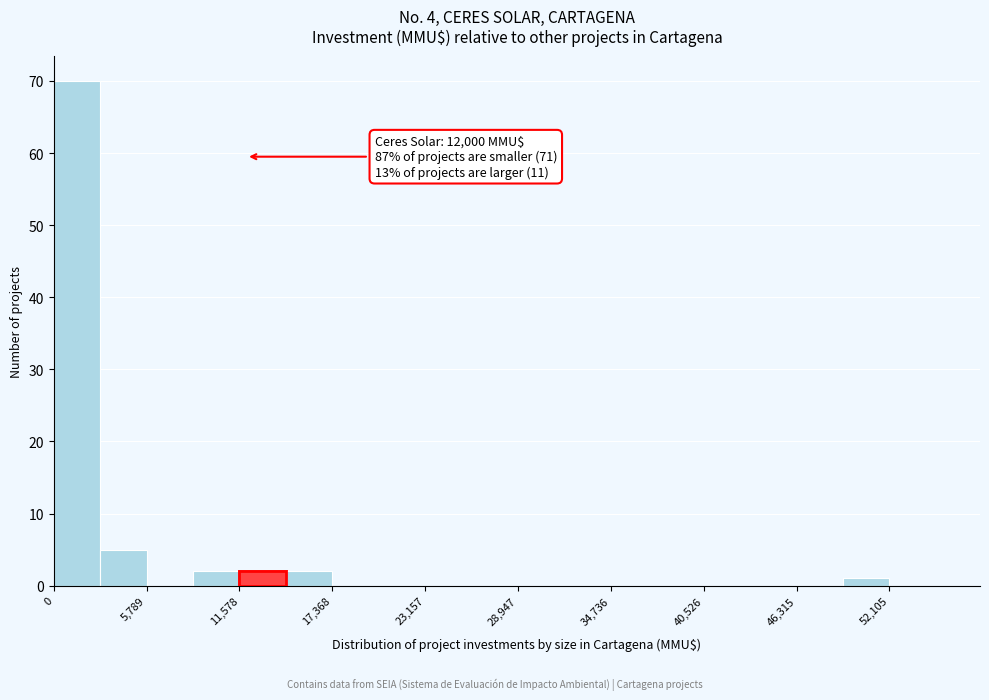

Around what value on the x-axis is the tallest bar? Give the approximate position of its centre, as read against the axis.

1000